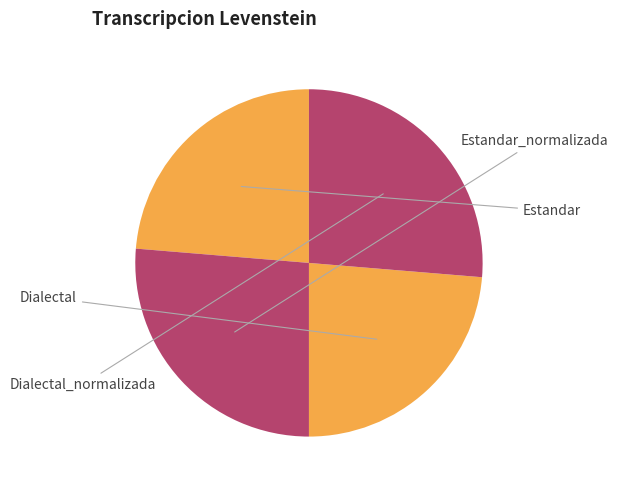

Does Estandar represent more than half of the total?

No